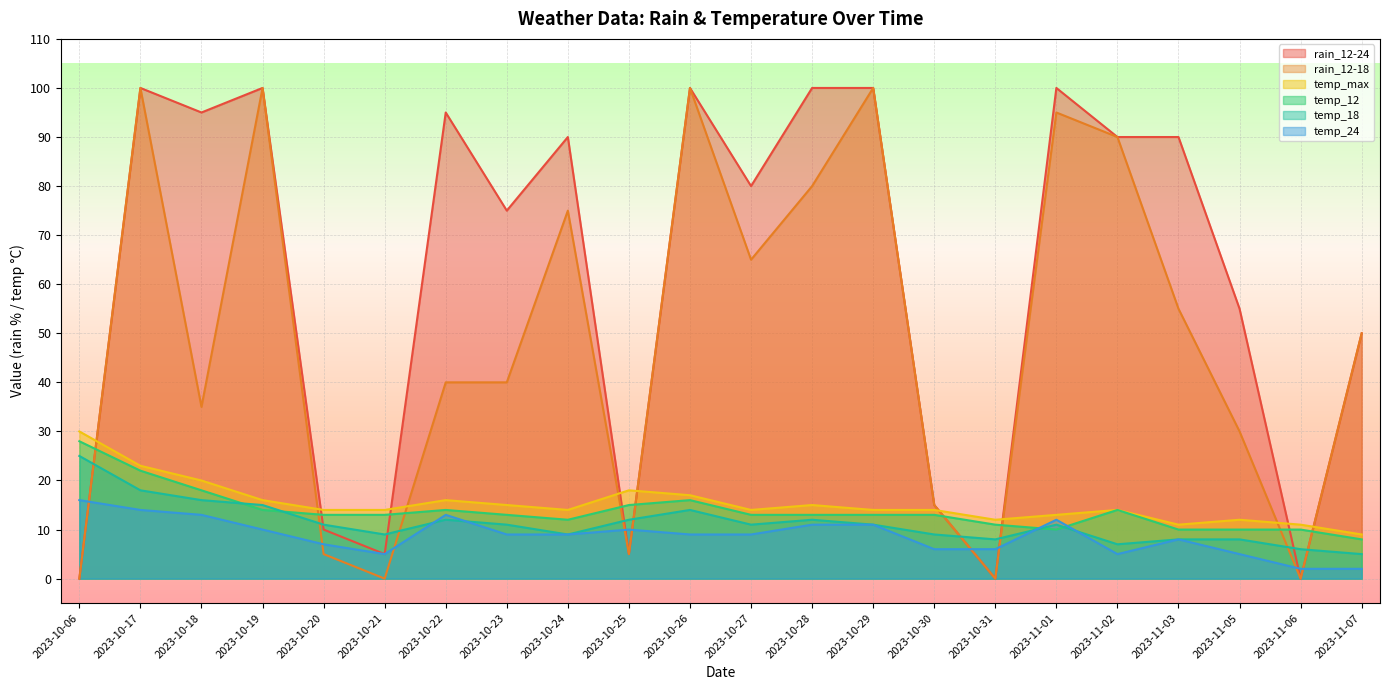

What is the sum of the temp_24 values at 2023-10-20 and 2023-10-21?

12